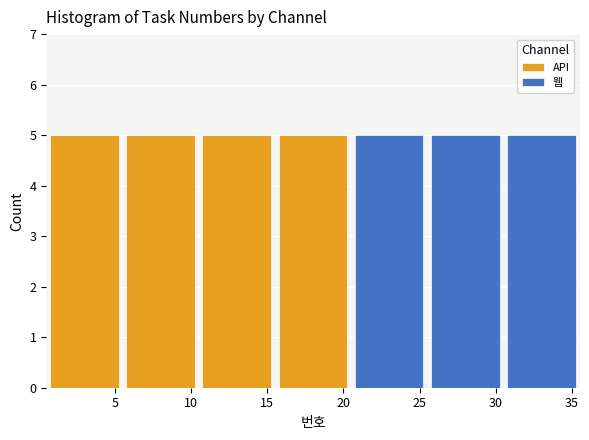

Reading left to right, list every stacked bar in this chart as the range it spans on the x-axis followed by its total height. The values are not printed on the chart, so give them approximately, as read against the axis.

0.5 to 5.5: 5
5.5 to 10.5: 5
10.5 to 15.5: 5
15.5 to 20.5: 5
20.5 to 25.5: 5
25.5 to 30.5: 5
30.5 to 35.5: 5